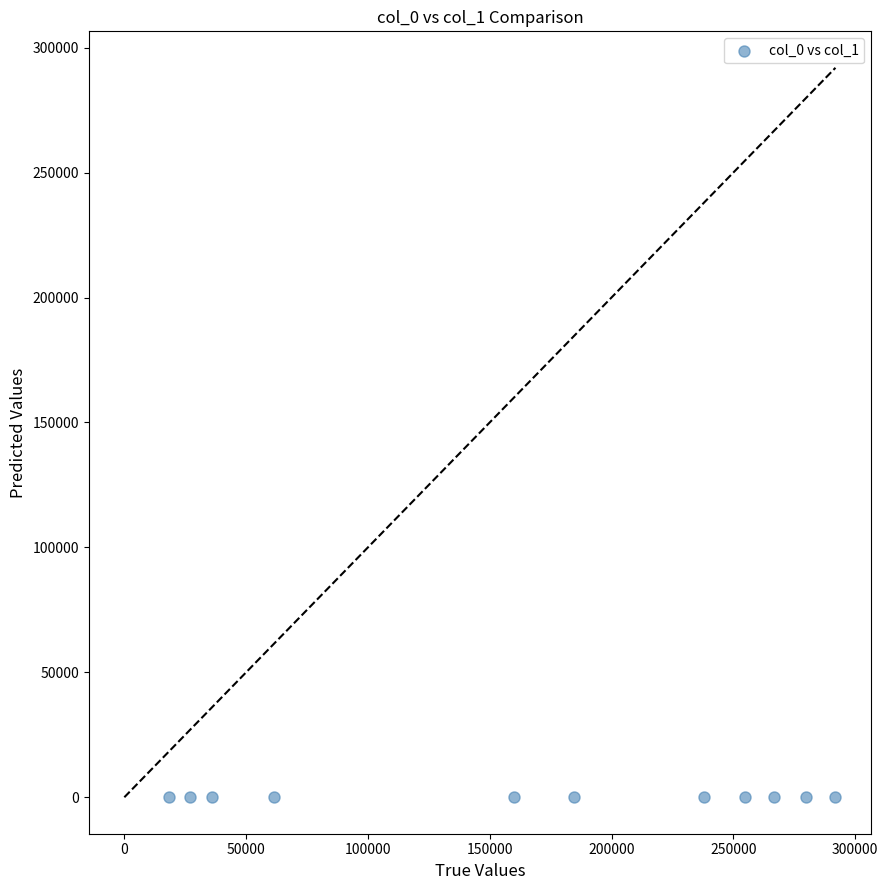

What is the average Y value?

7.0